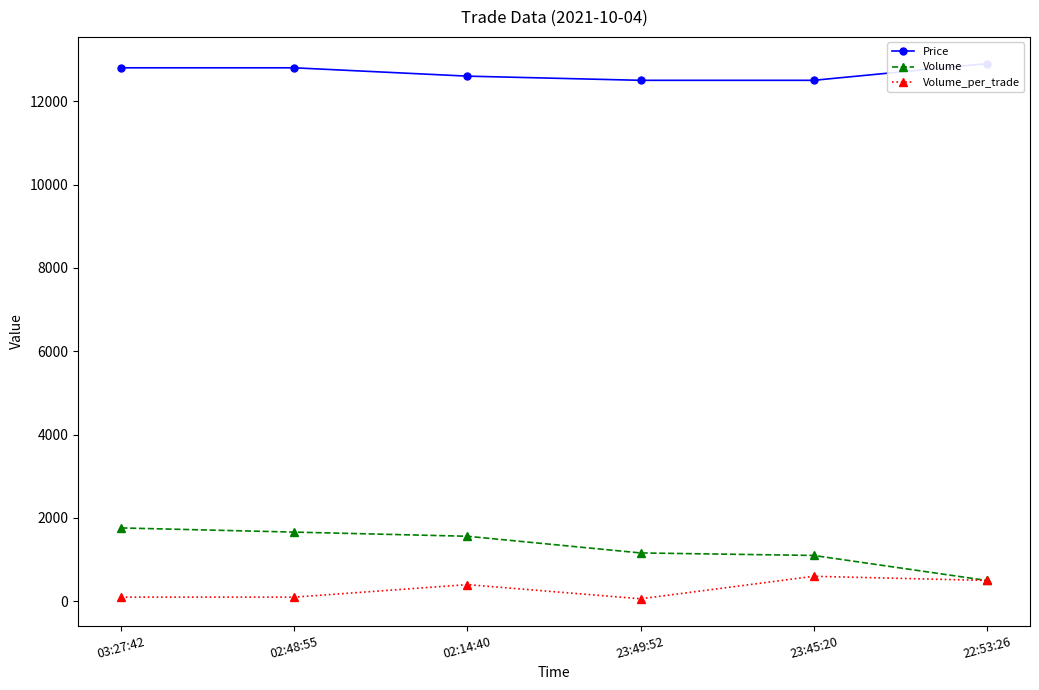

What is the label of the 2nd point from the left?

02:48:55